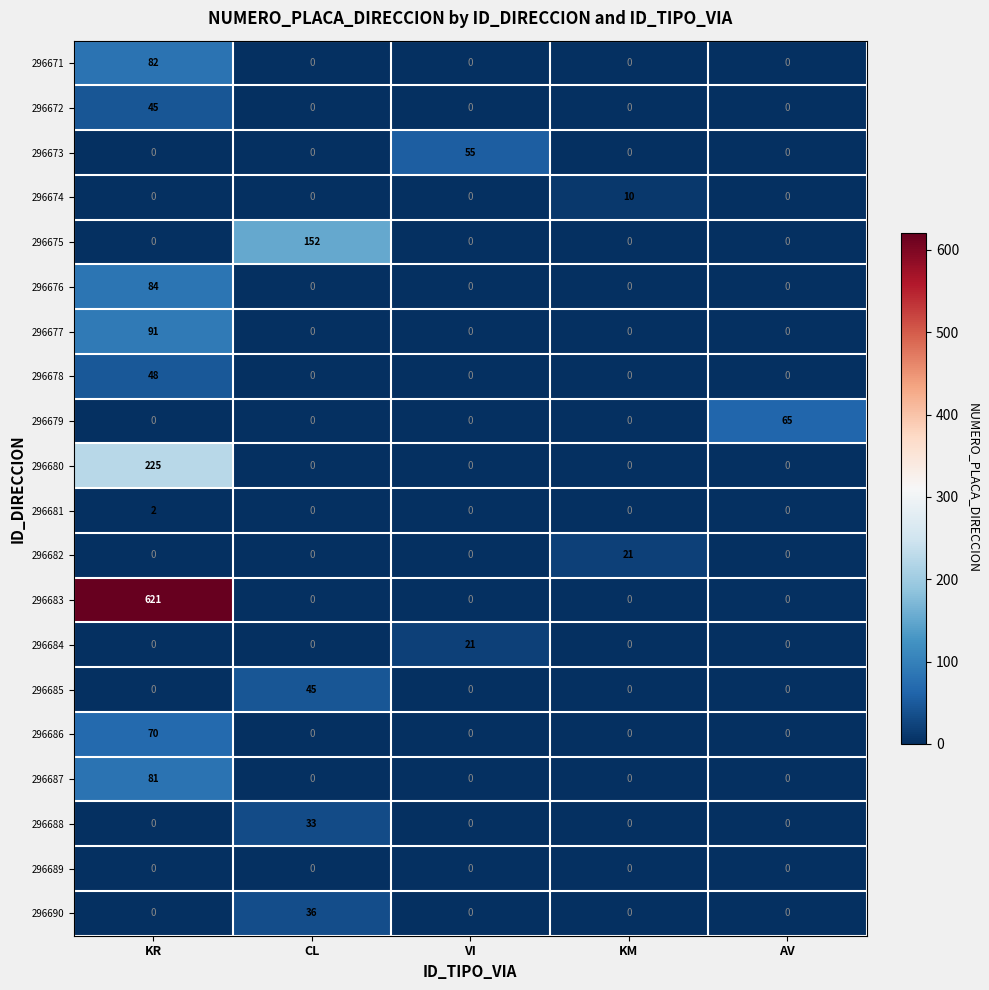

Which category has the highest value in the 296686 series?

KR